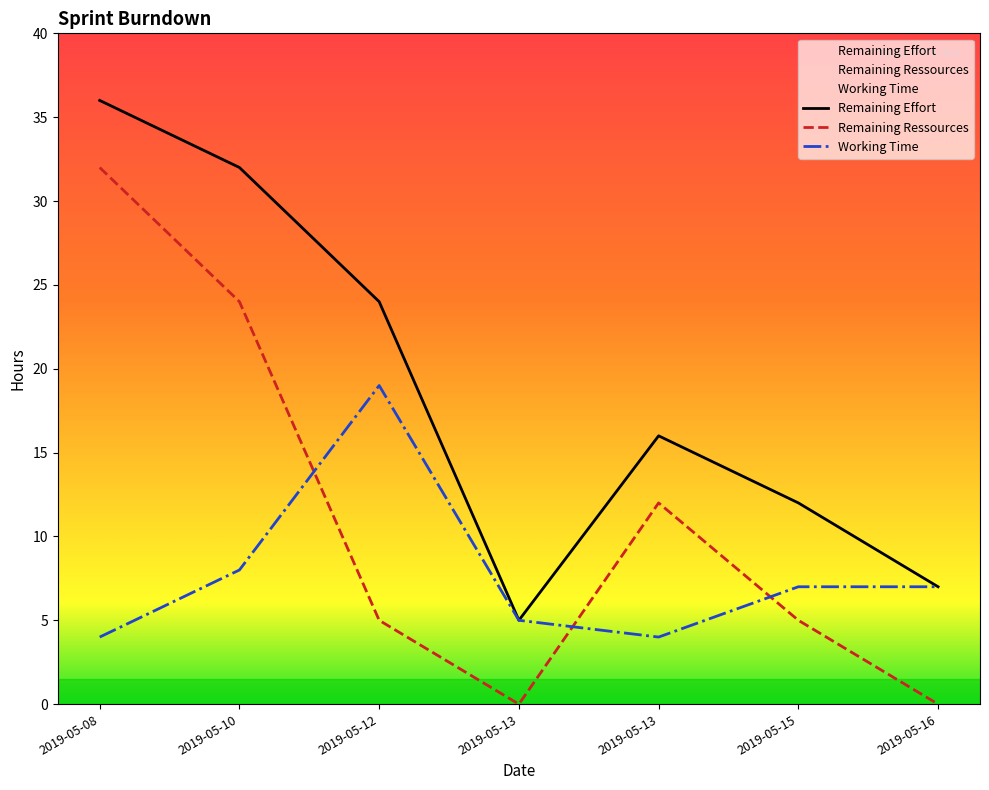

At which category is the sum across all series the highest?

2019-05-08